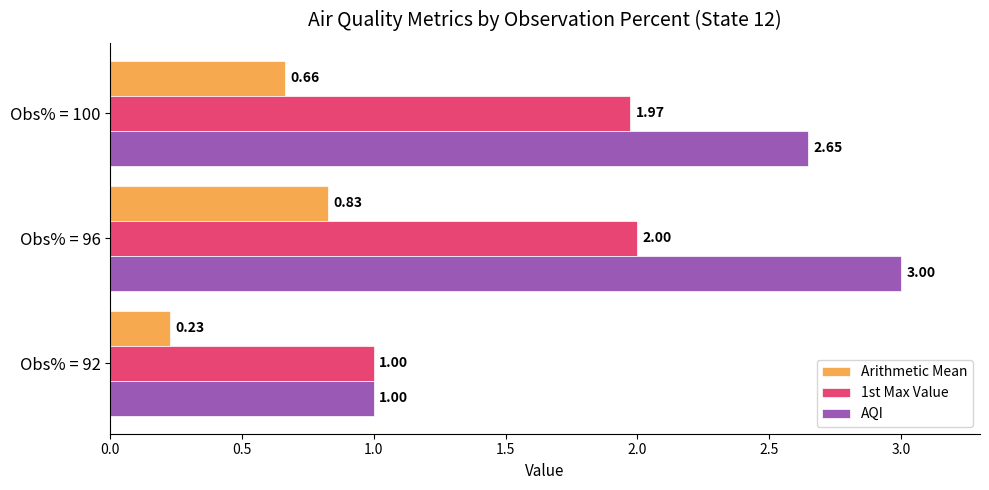

At which category is the sum across all series the highest?

Obs% = 96